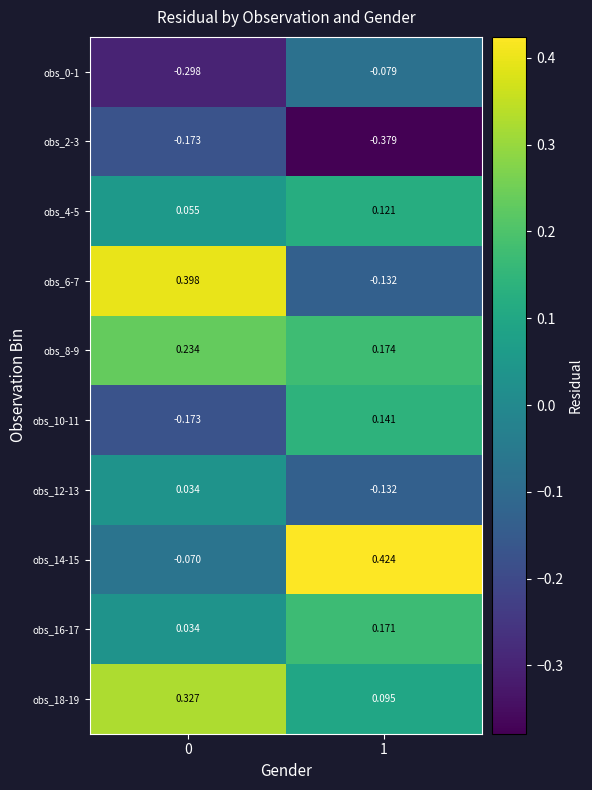

Is the value of obs_2-3 at 0 greater than the value of obs_0-1 at 1?

No